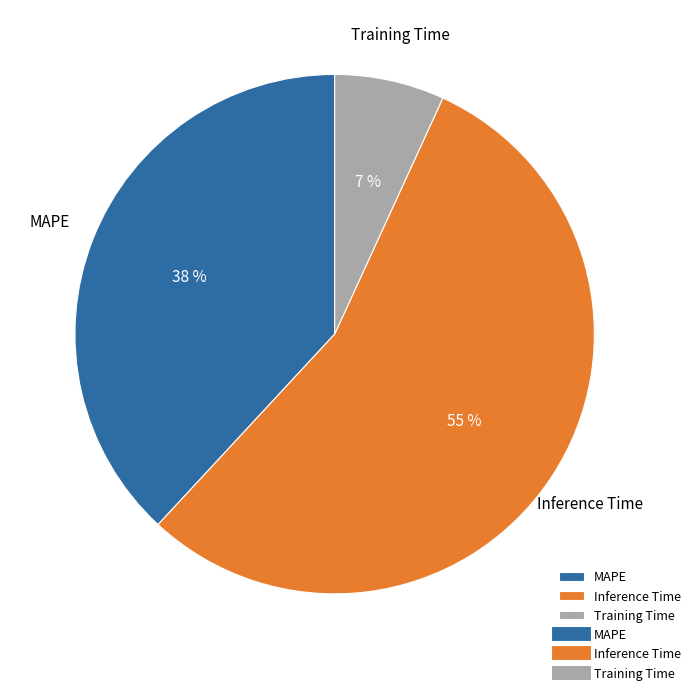

Is the sum of Training Time and Inference Time greater than half?

Yes